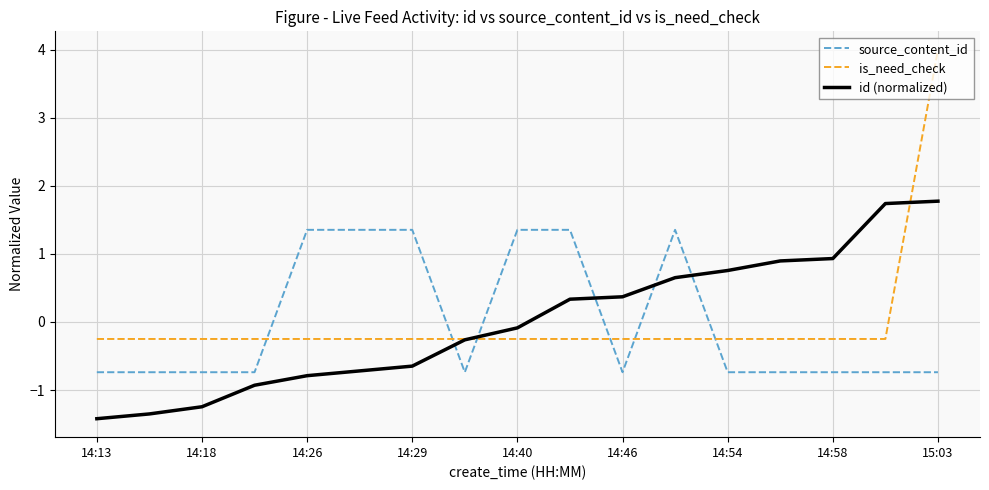

What are all the series names shown in the legend?

source_content_id, is_need_check, id (normalized)